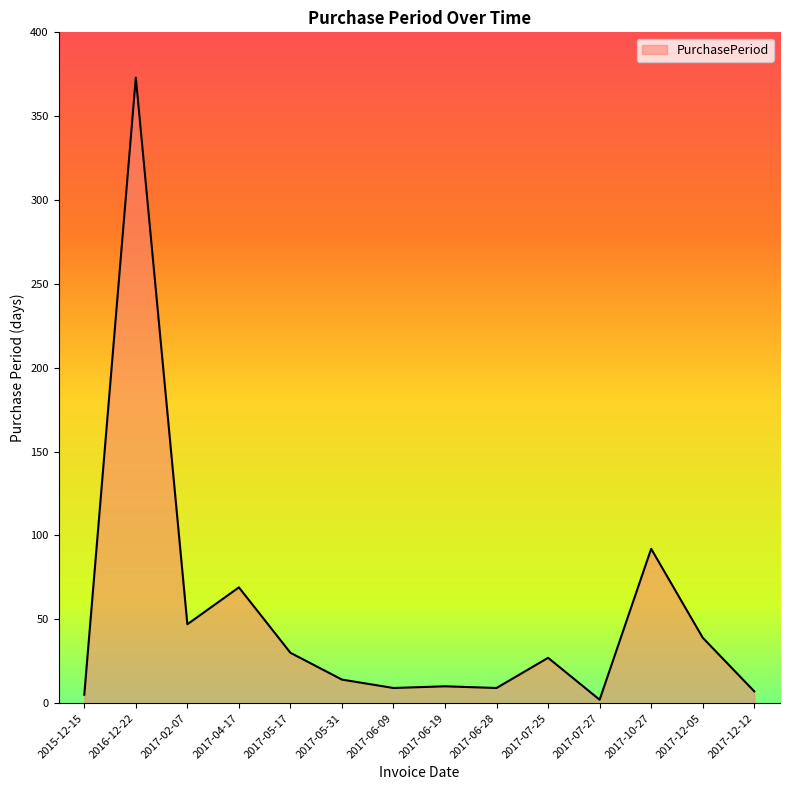

At which label is the value closest to 187?

2017-10-27